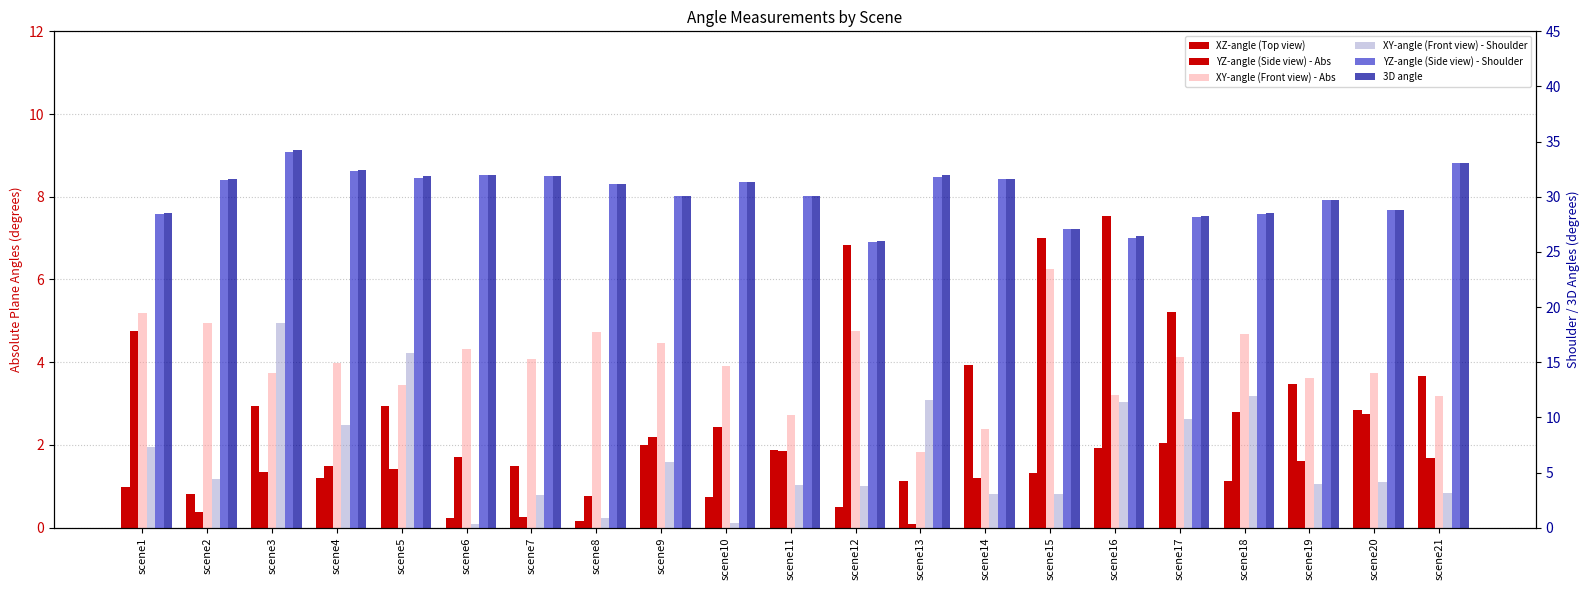

How many distinct data groups are displayed?

6